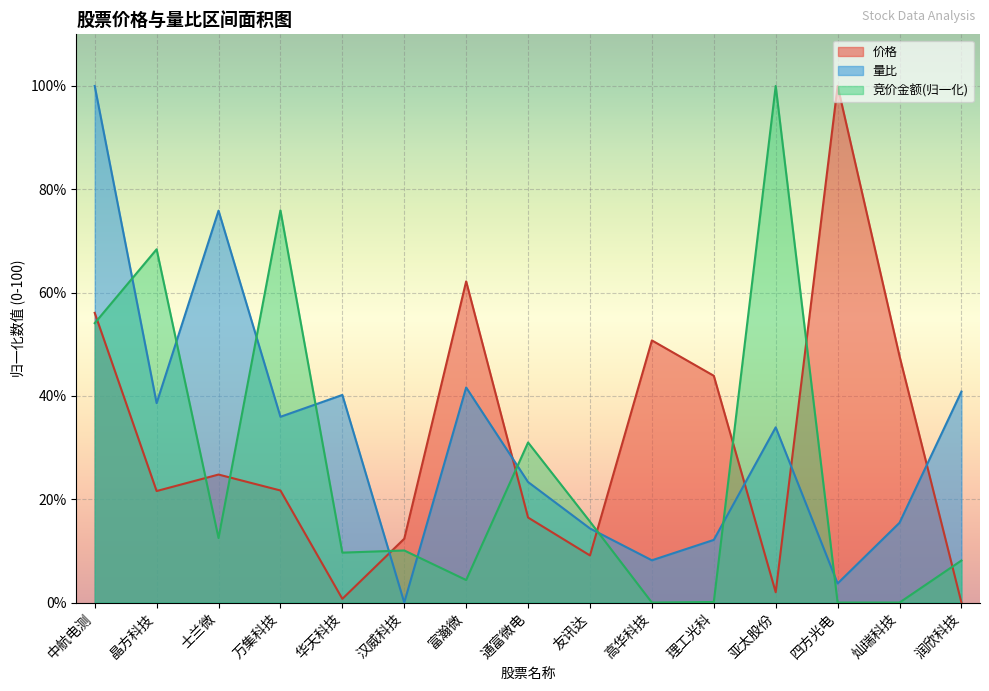

Between which two adjacent categories do 价格 and 竞价金额 first intersect?

中航电测 and 晶方科技